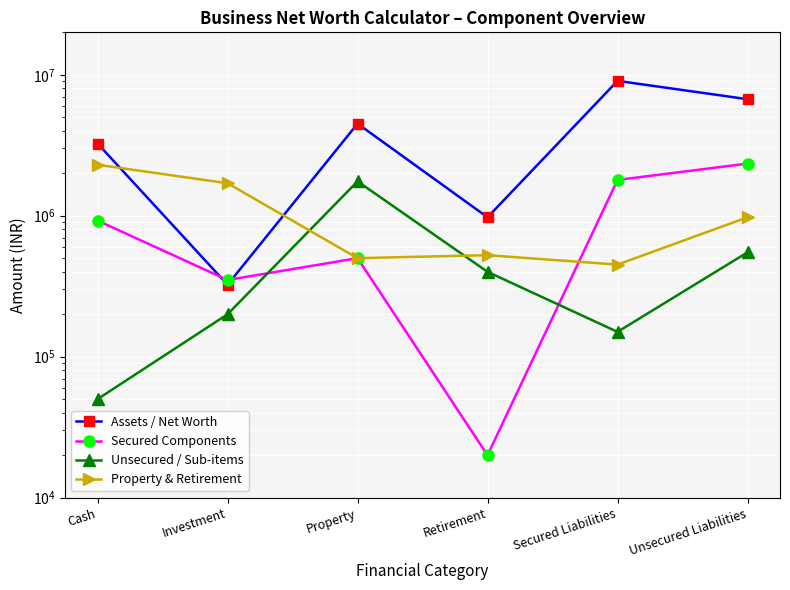

What is the label of the 3rd point from the right?

Retirement